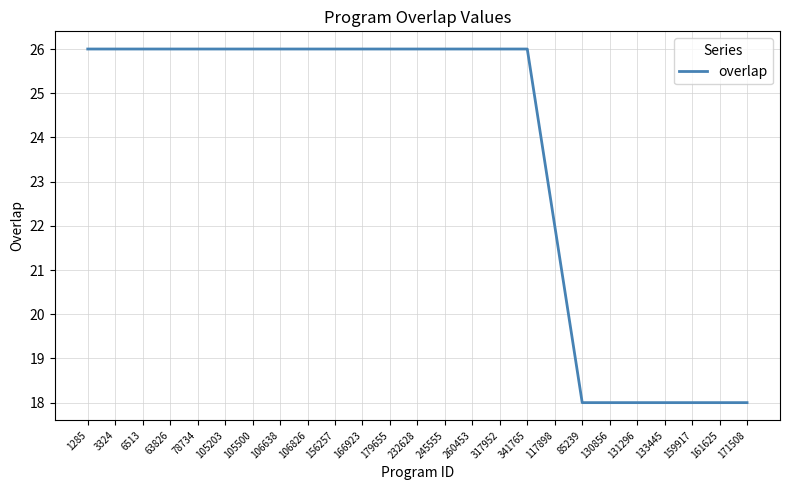

What is the minimum value shown in the chart?

18